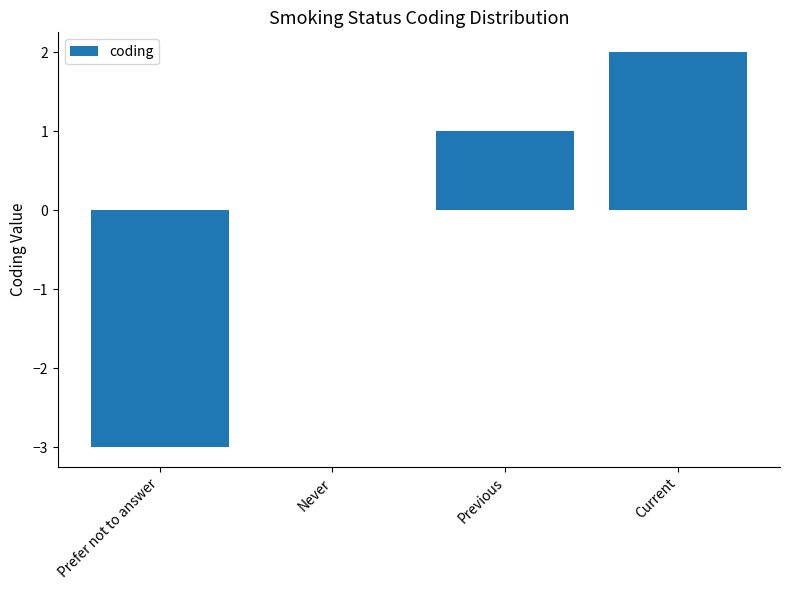

How many data points does each series have?

4